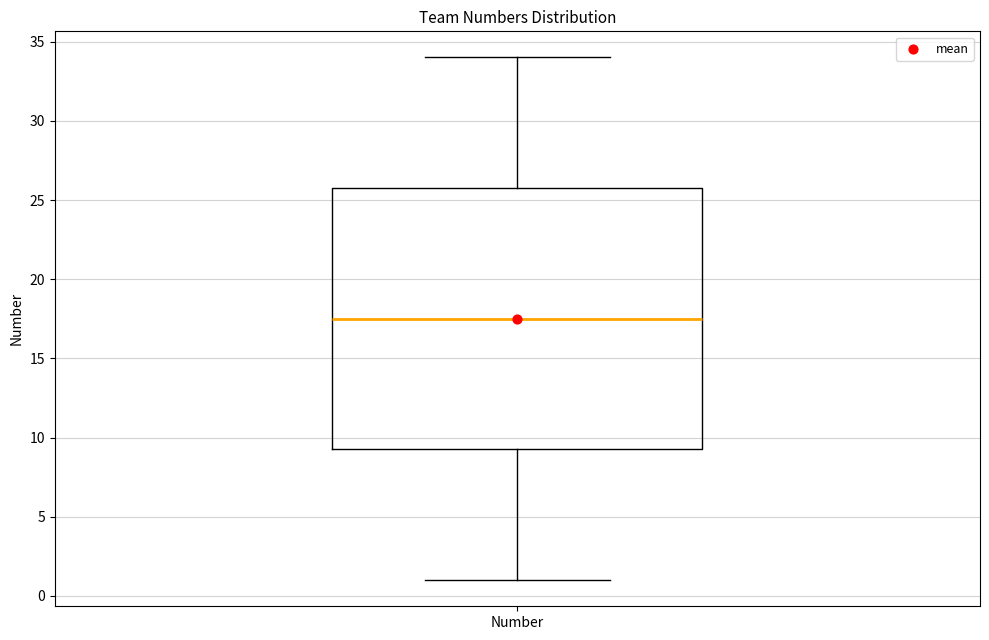

Where does the lower whisker of the box for Number end on the y-axis? The values are not printed on the chart, so give them approximately, as read against the axis.

1.0